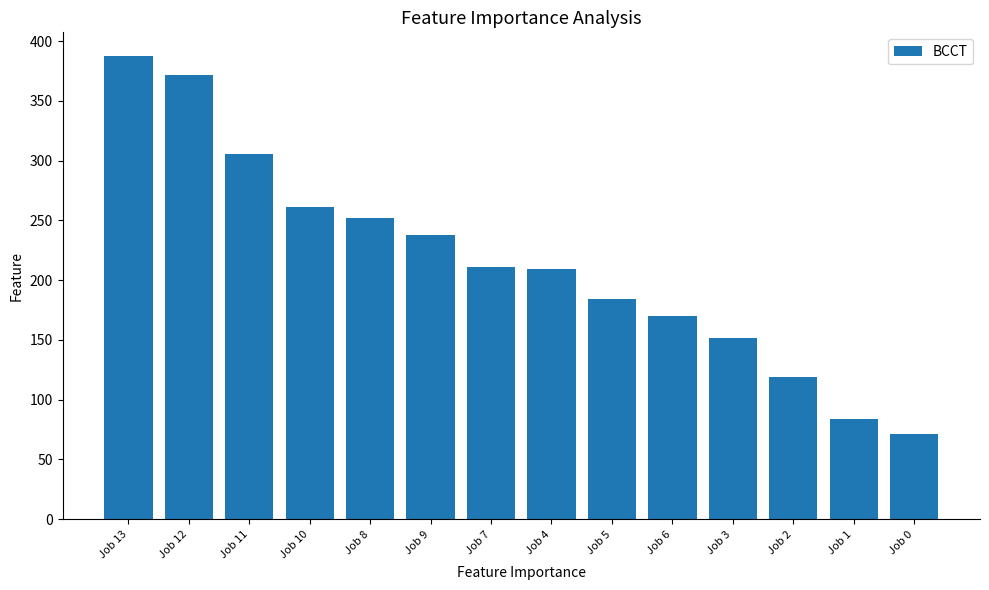

Reading left to right, what are all the values shown in this chart?

388	372	306	261	252	238	211	209	184	170	152	119	84	71